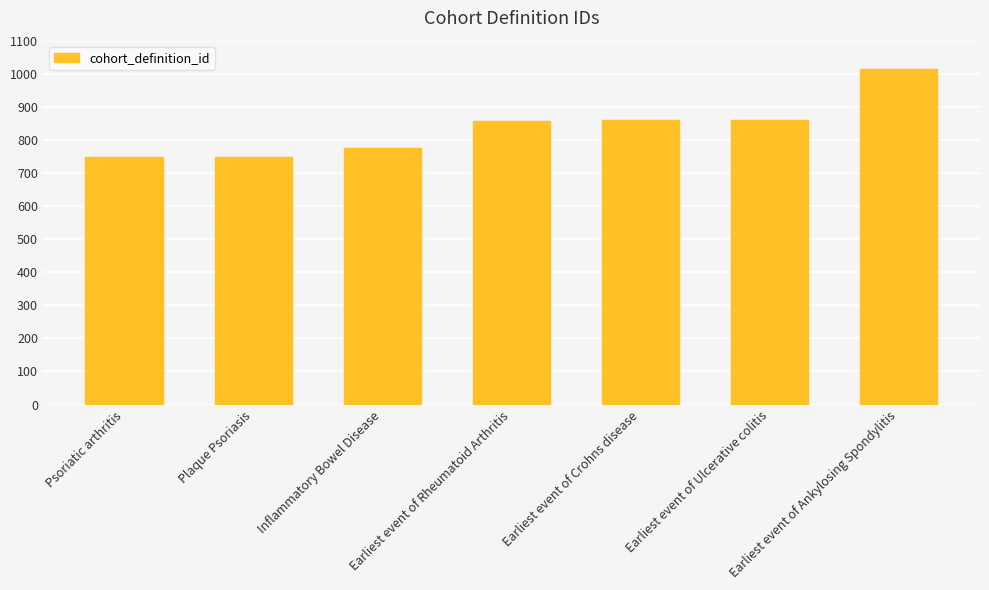

Does the chart contain stacked bars?

No